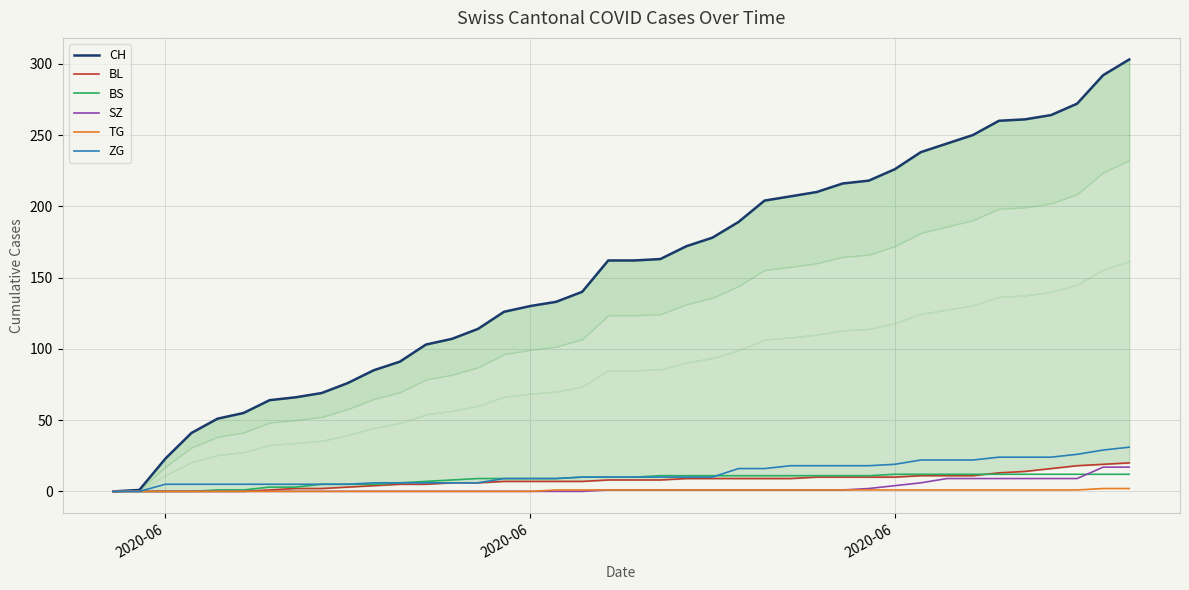

True or false: BL and SZ cross at least once.

False